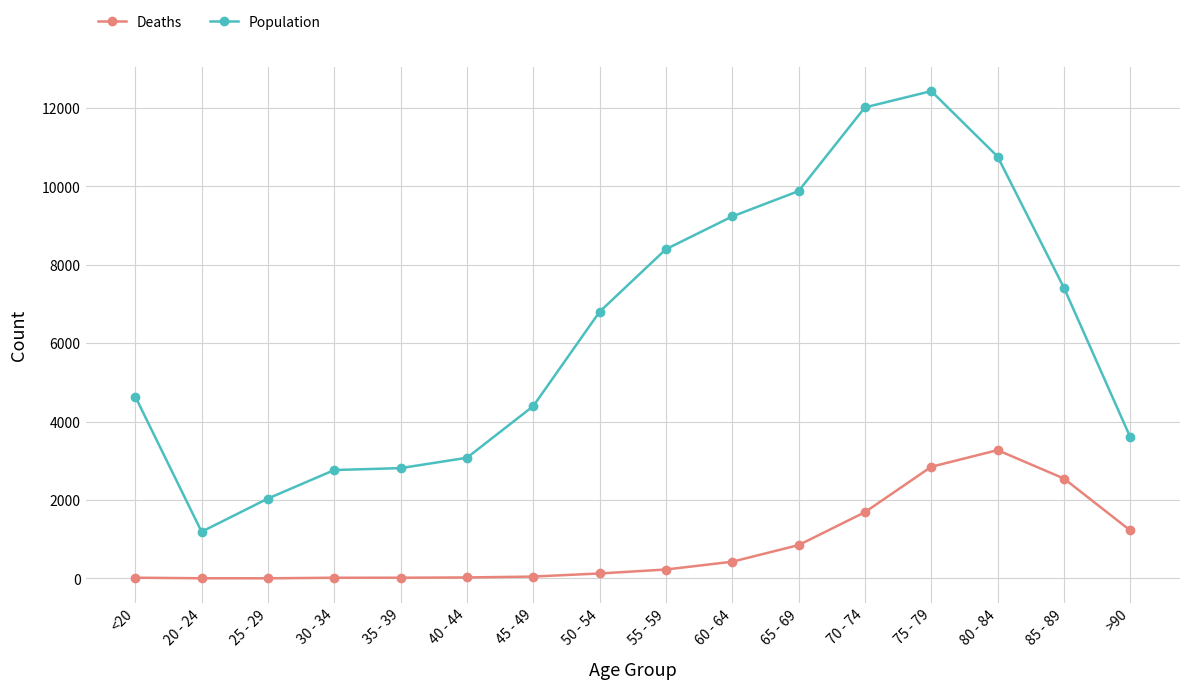

How many values in the Population series are below 6803?

8